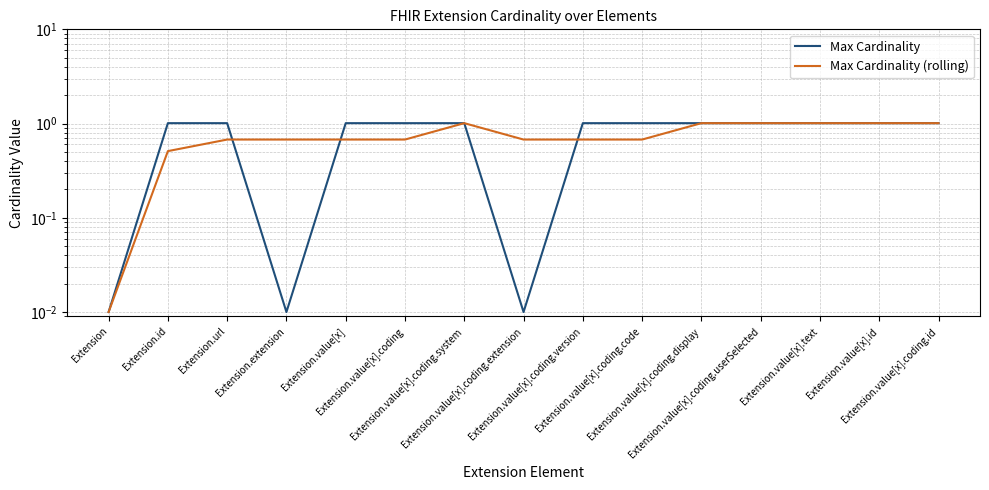

What is the difference between the Max Cardinality (rolling) values at Extension.value[x].coding and Extension.value[x].coding.system?

0.3